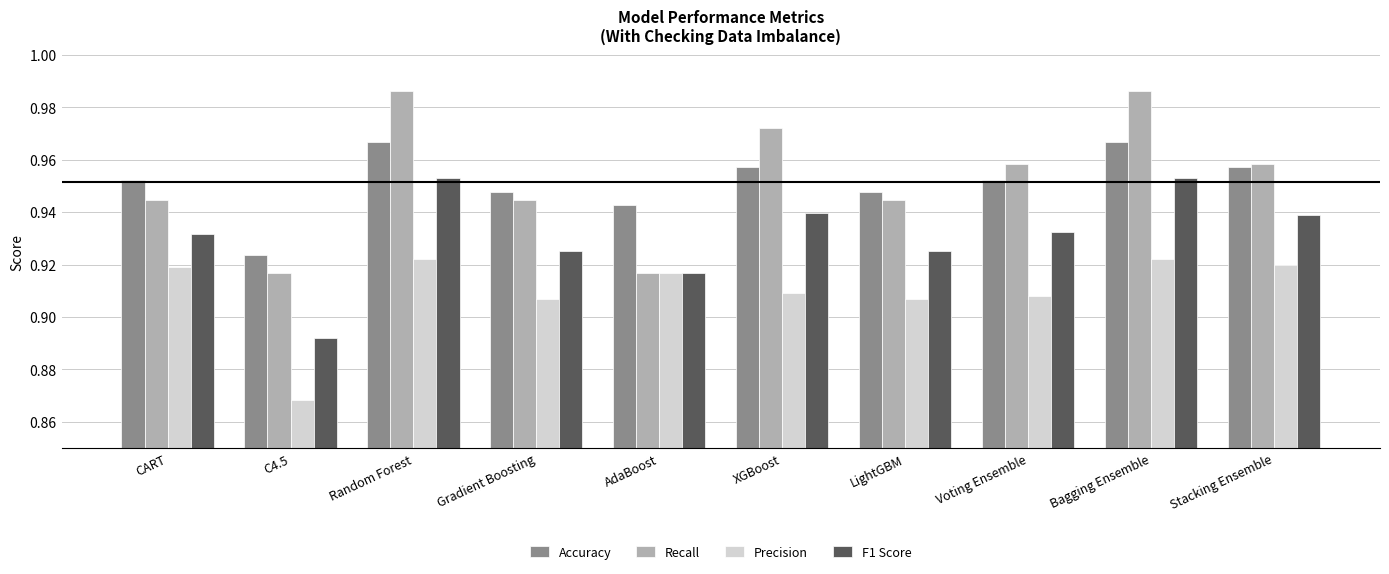

Between Random Forest and Gradient Boosting, which series saw the biggest shift?

Recall